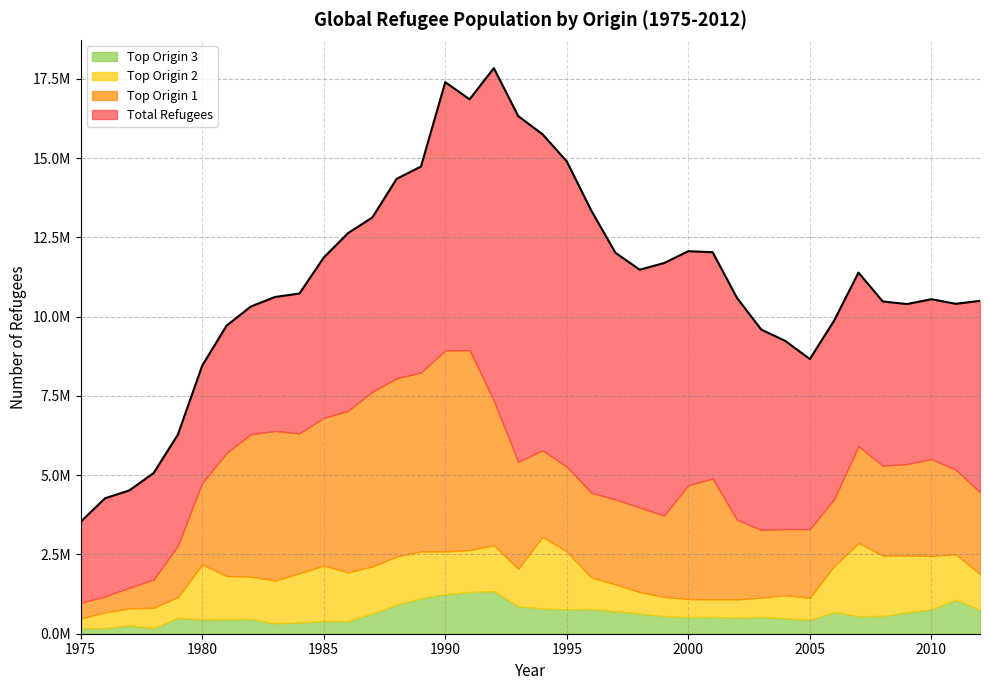

How many interior local valleys does the Top Origin 3 series have?

9